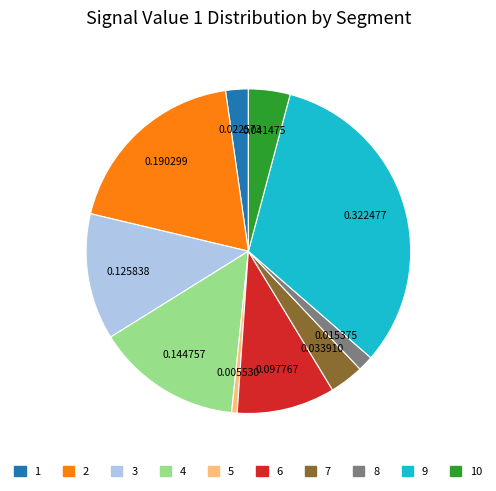

Does any single category account for the majority?

No